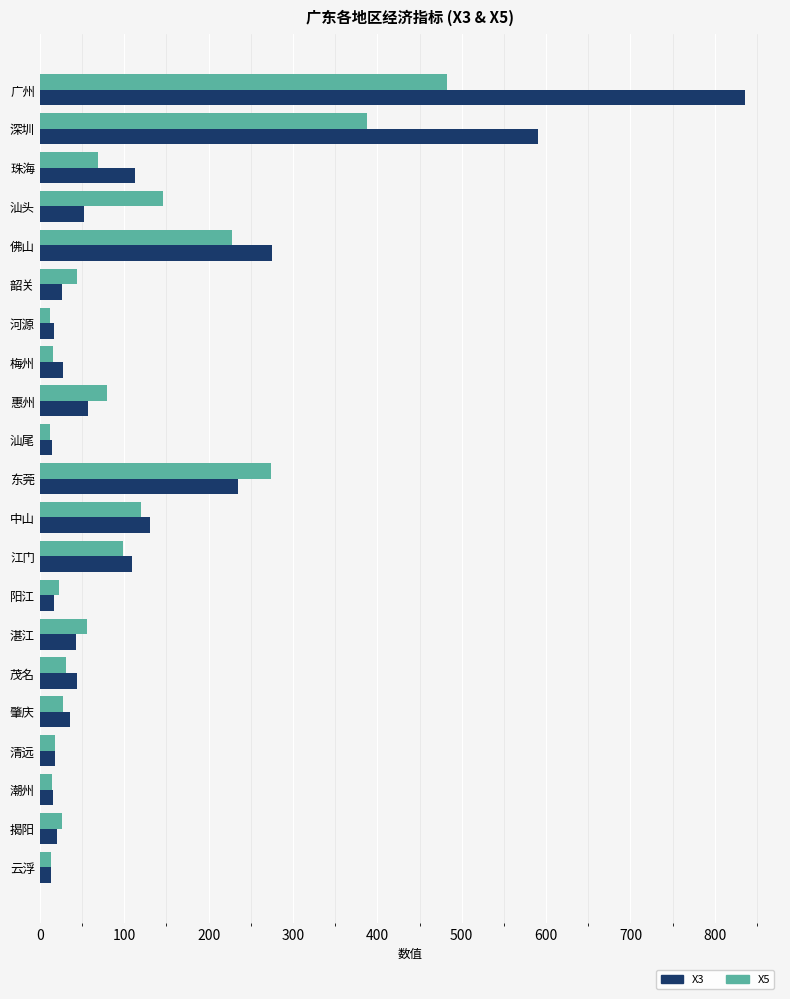

At how many categories does at least one series exceed 197?

4